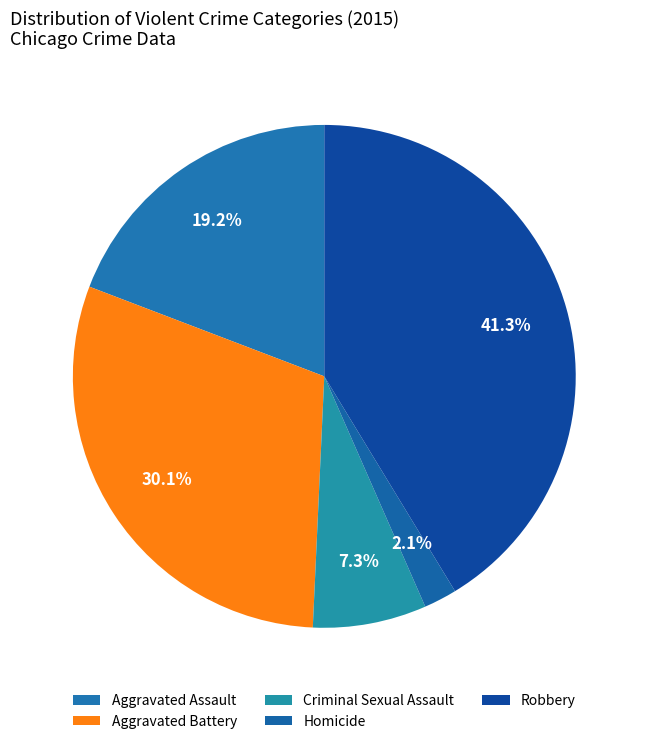

To the nearest percent, what percentage of the pie is Aggravated Assault?

19%